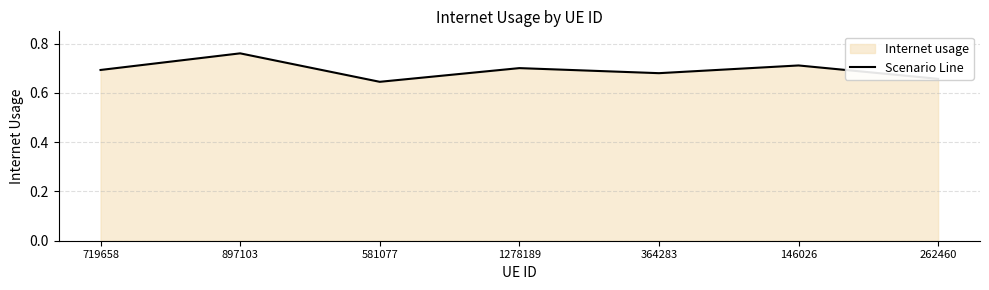

Reading left to right, list all the values displayed in this chart.

0.7	0.8	0.6	0.7	0.7	0.7	0.7